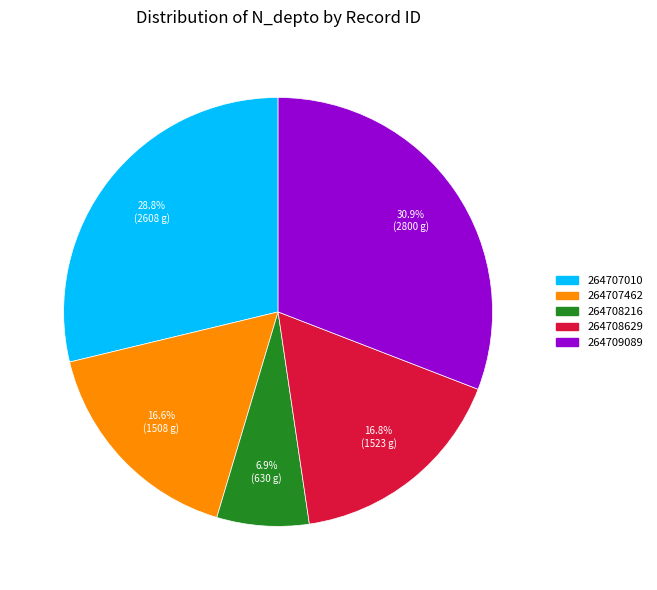

What is the smallest slice in the pie chart?

264708216